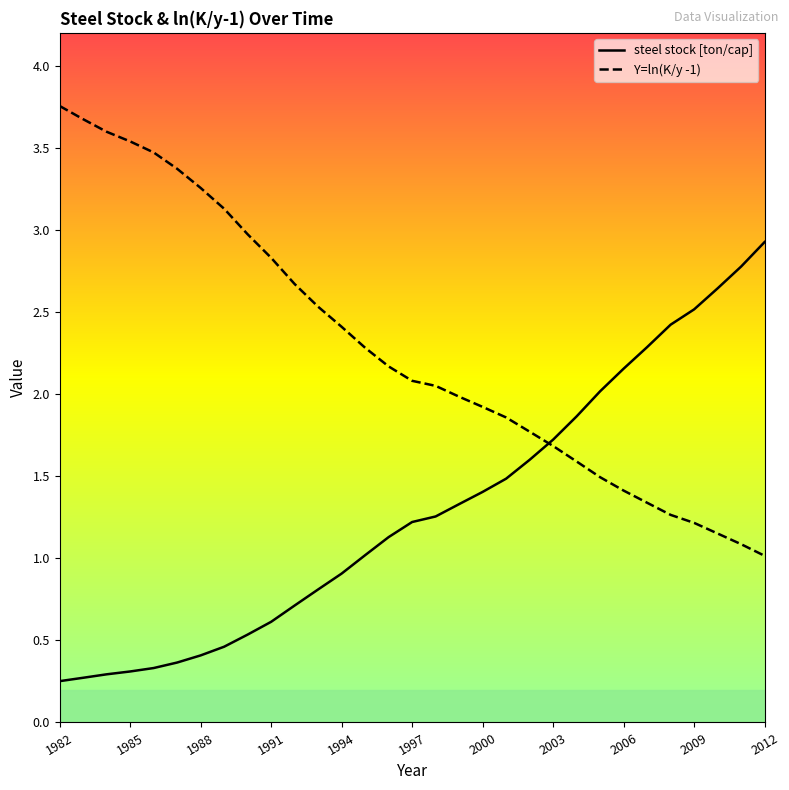

The steel stock [ton/cap] series shows 1.3 at 2012. True or false?

False